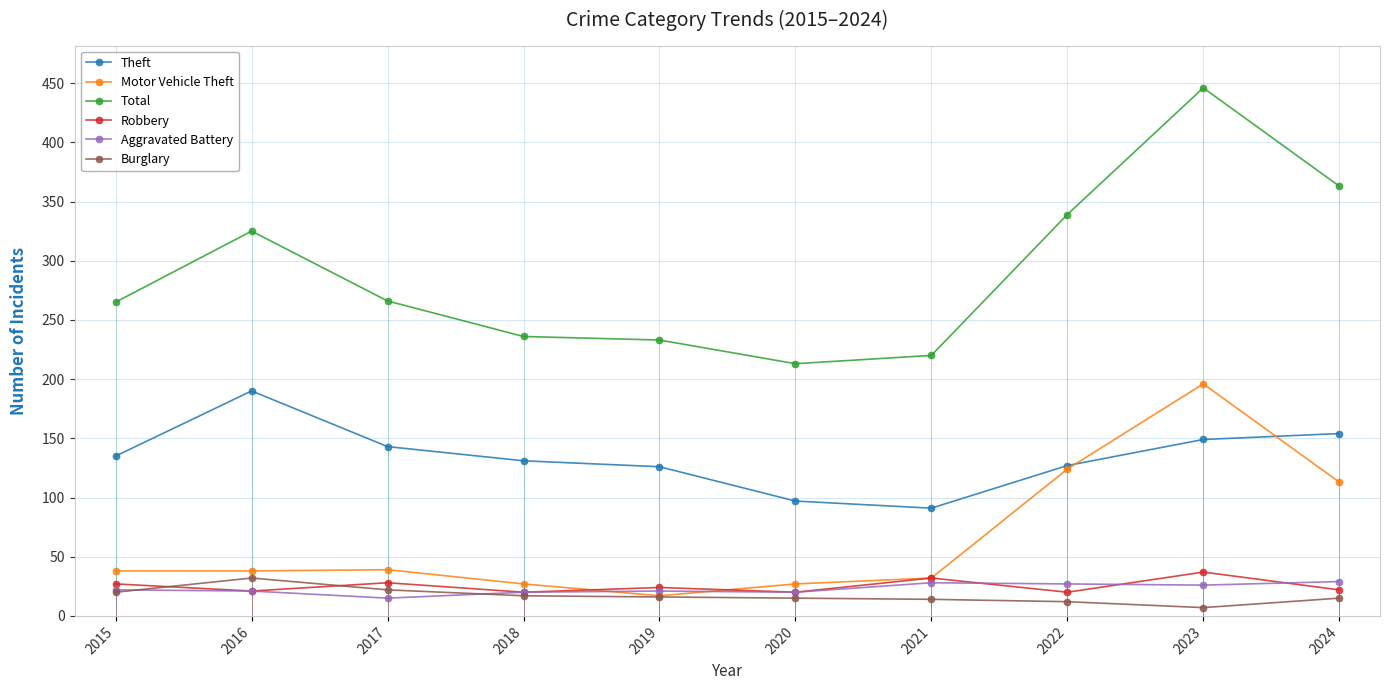

Where is the first local minimum for Aggravated Battery?

2017